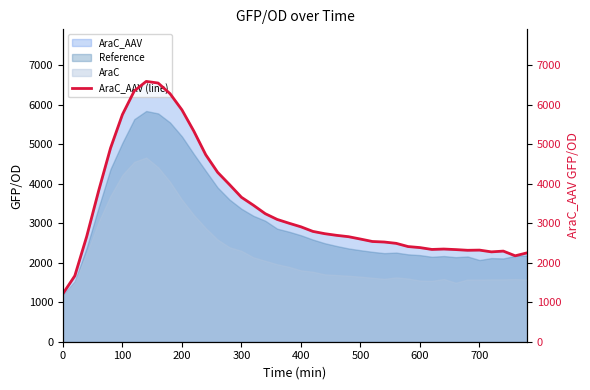

The value of AraC at 700 is 1574.1. True or false?

True